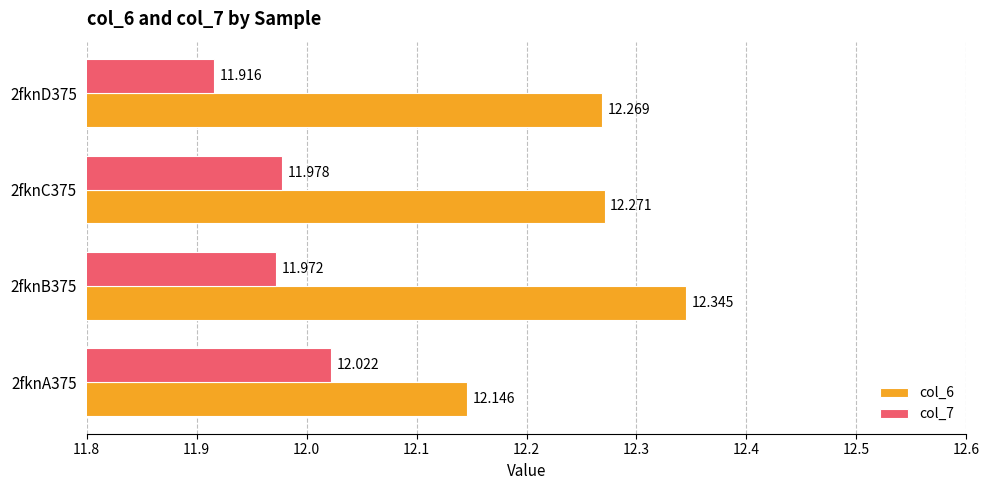

At how many categories does at least one series exceed 12?

4